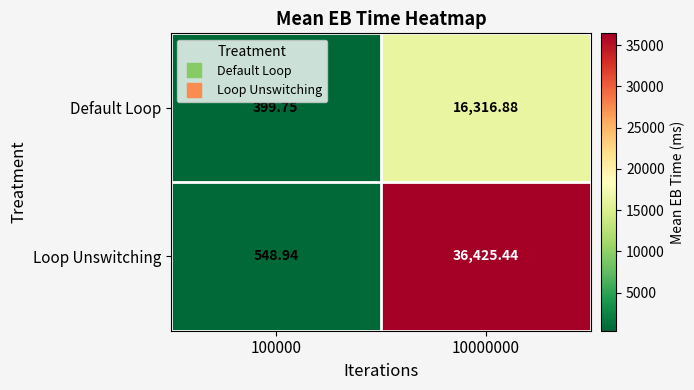

At 100000, list the series in order from largest to smallest.

Loop Unswitching, Default Loop